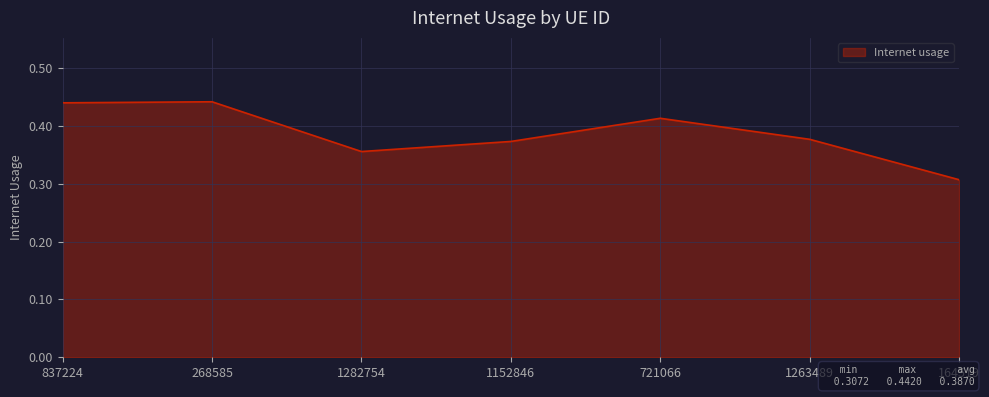

How many lines are shown in the chart?

1